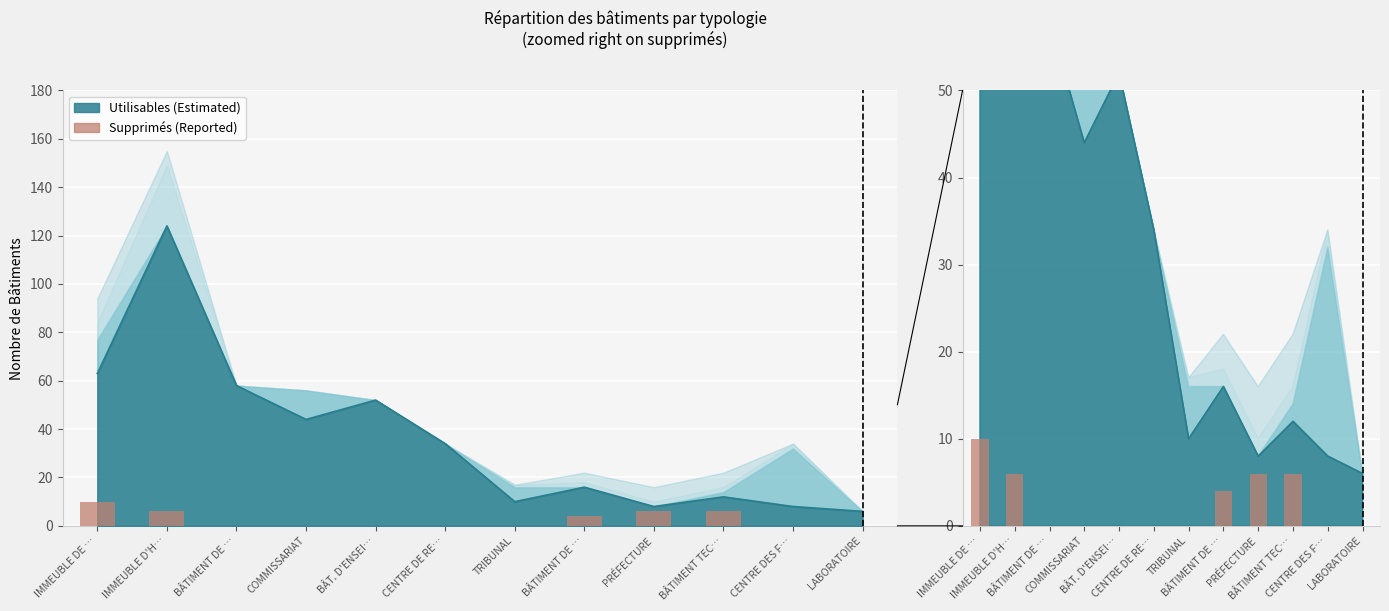

At which label is the value closest to 5?

IMMEUBLE D'H…